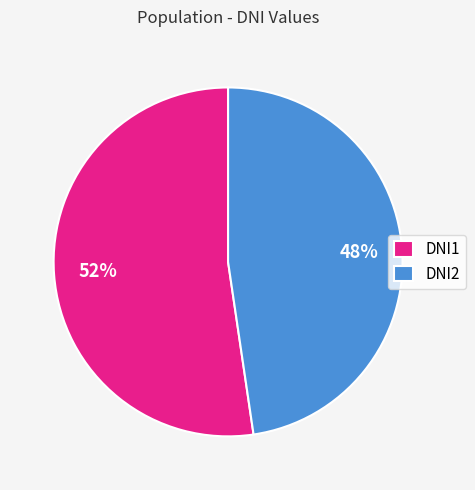

Do DNI2 and DNI1 together represent more than half of the pie?

Yes